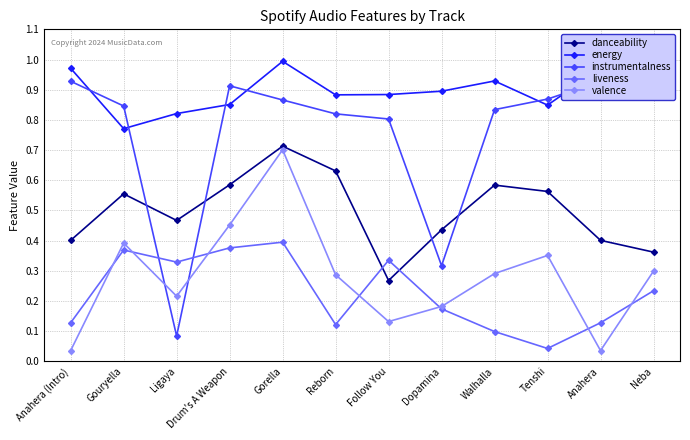

What is the label of the 1st point from the left?

Anahera (Intro)